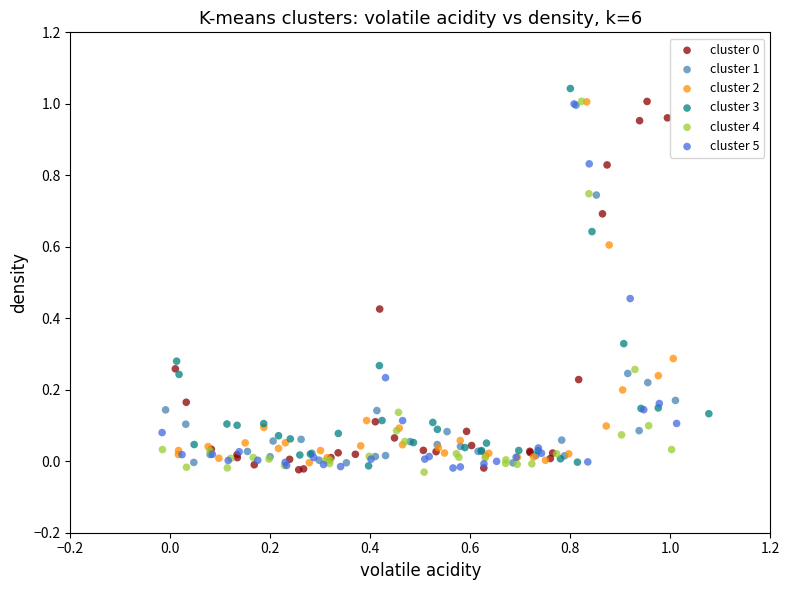

Which series has the largest Y range (max minus min)?

cluster 3